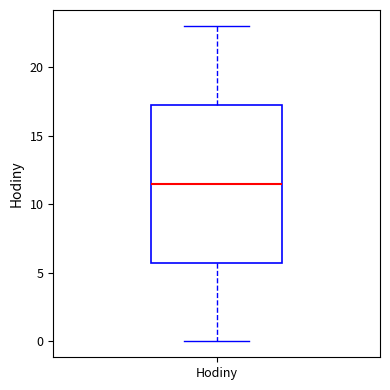

Where does the lower whisker of the box for Hodiny end on the y-axis? The values are not printed on the chart, so give them approximately, as read against the axis.

0.0